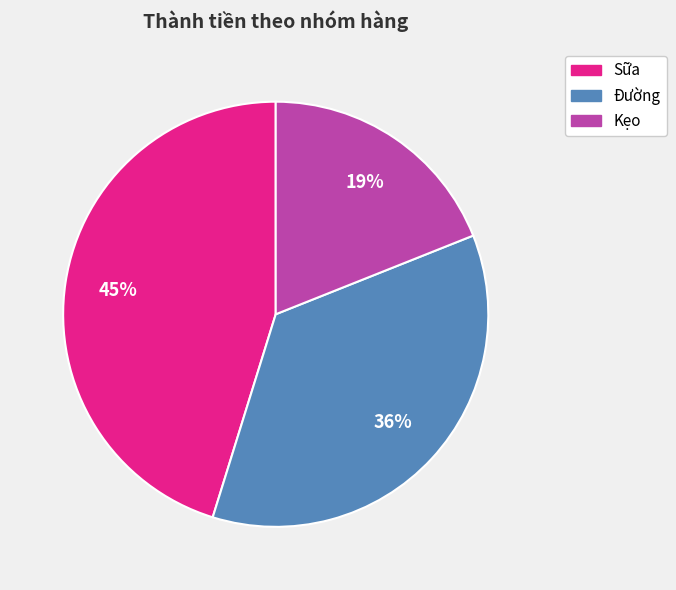

To the nearest percent, what is the average slice percentage?

33%